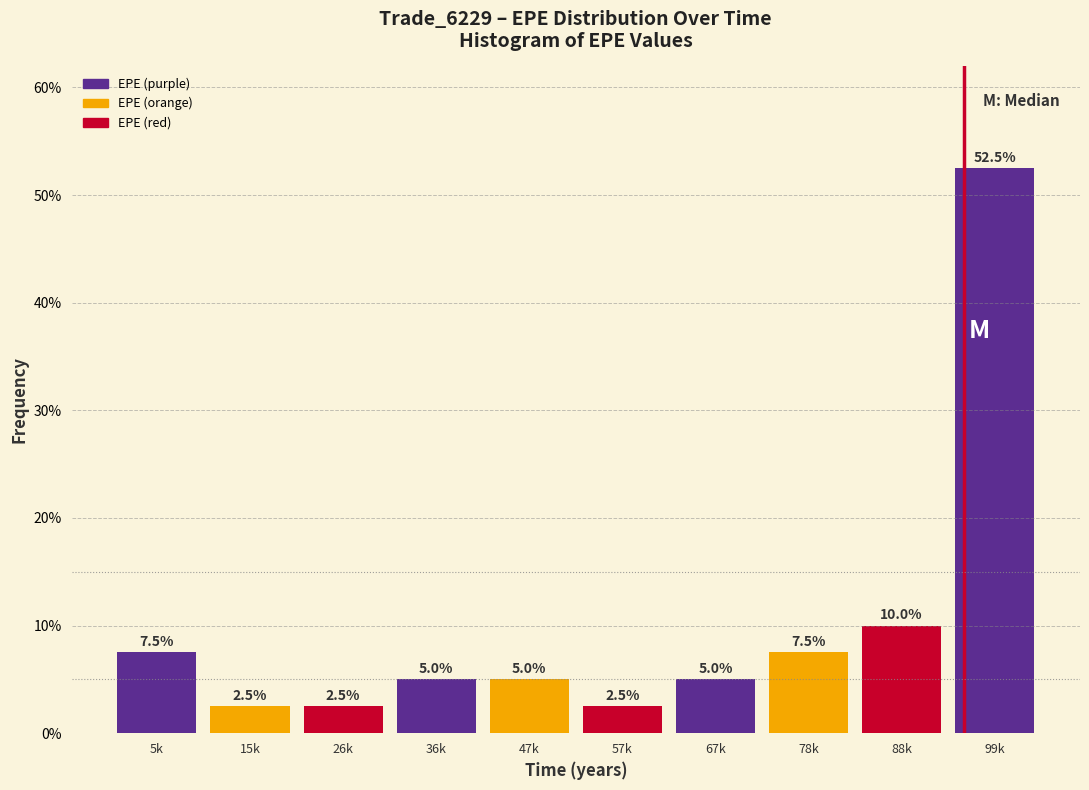

Reading right to left, extract all data points from this chart.

52.5	10.0	7.5	5.0	2.5	5.0	5.0	2.5	2.5	7.5